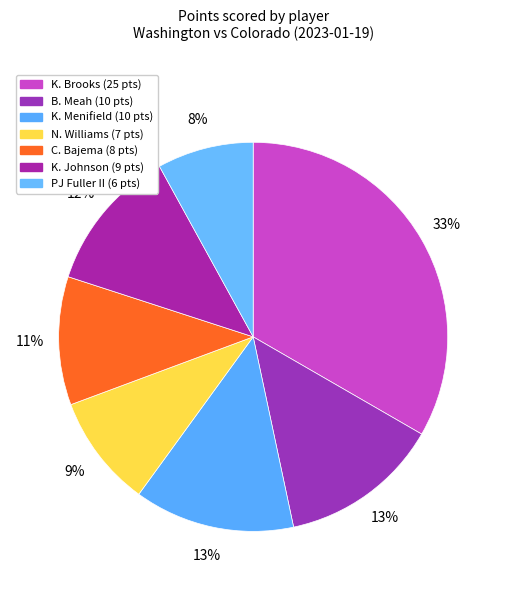

Count the number of slices in the pie.

7